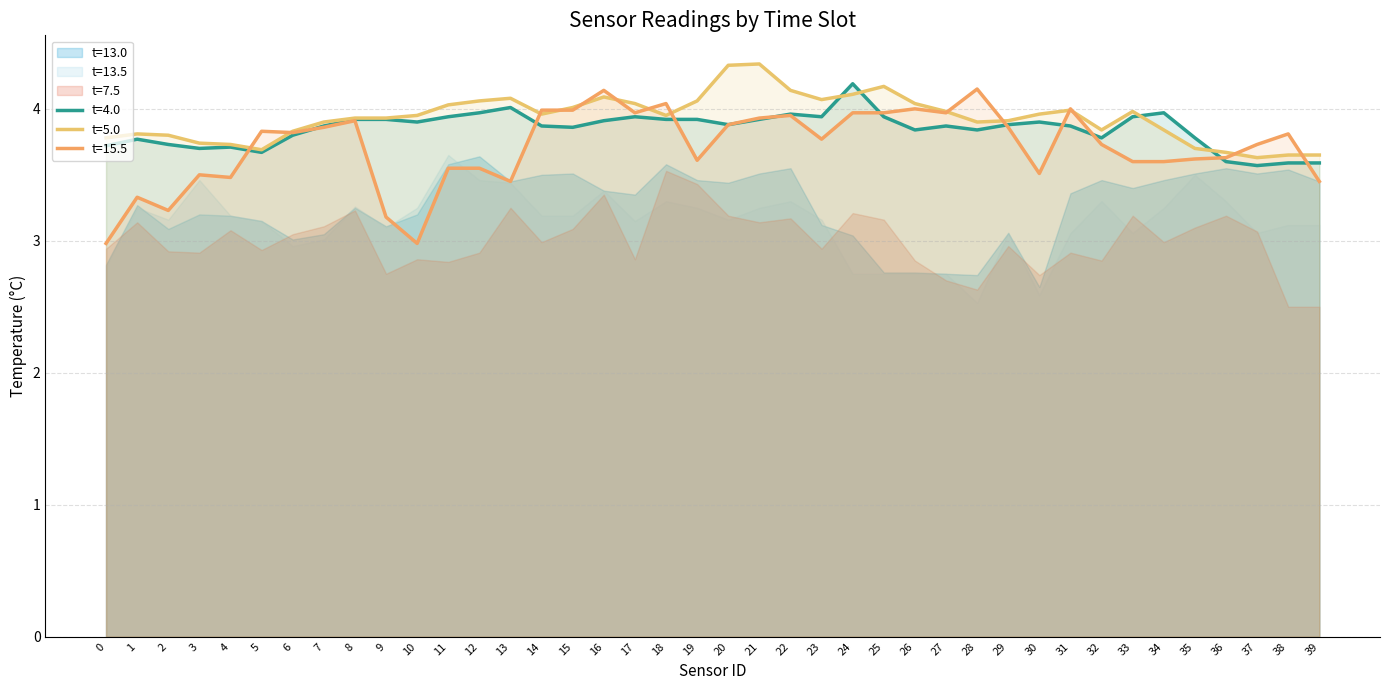

At 34, list the series in order from largest to smallest.

4.0, 5.0, 15.5